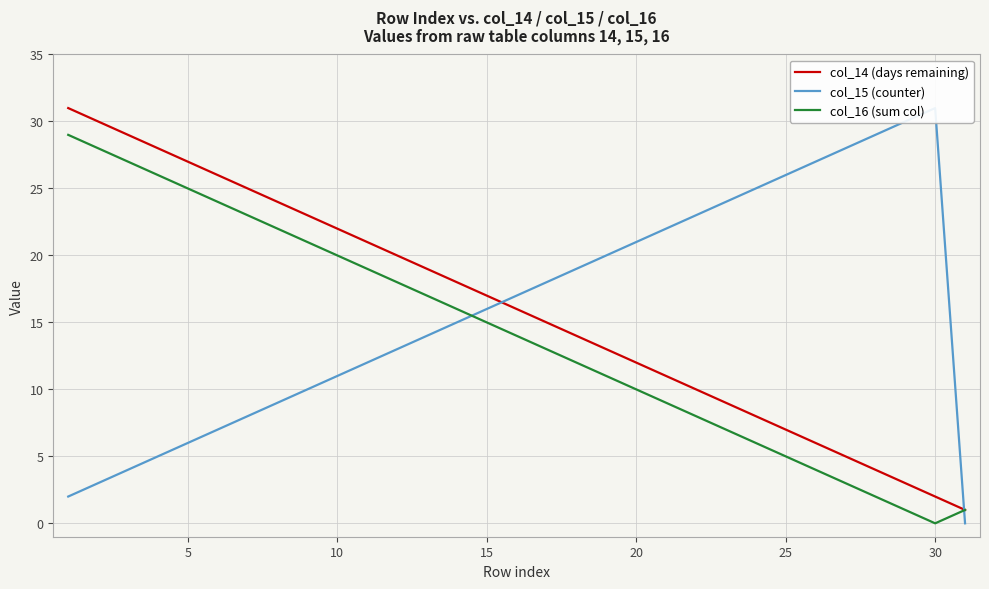

What is the value of the col_15 (counter) point at the 13th from the left?

14